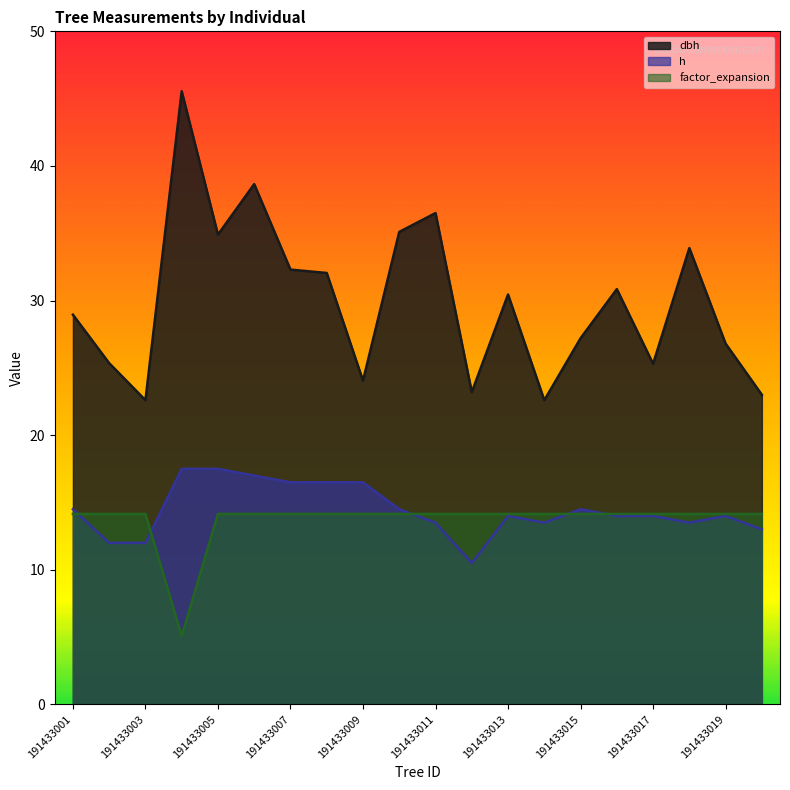

What is the value of the factor_expansion point at the 11th from the left?

14.2